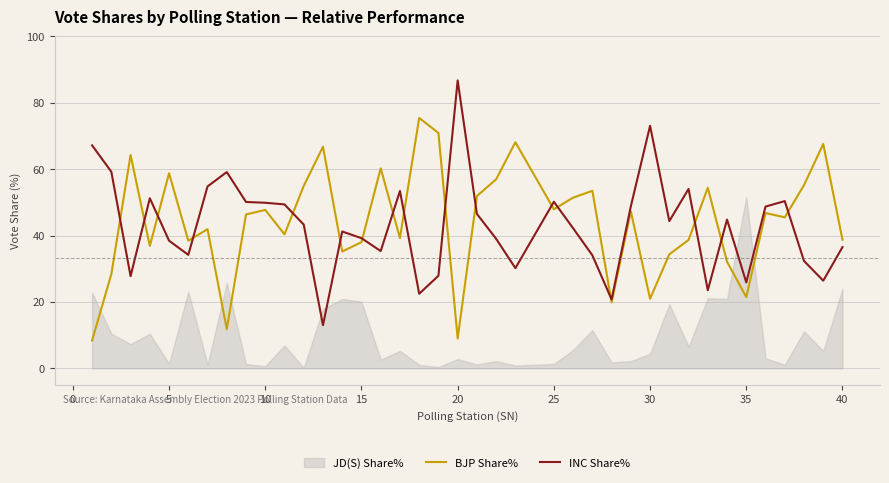

What is the lowest value of the INC Share% series?

13.0